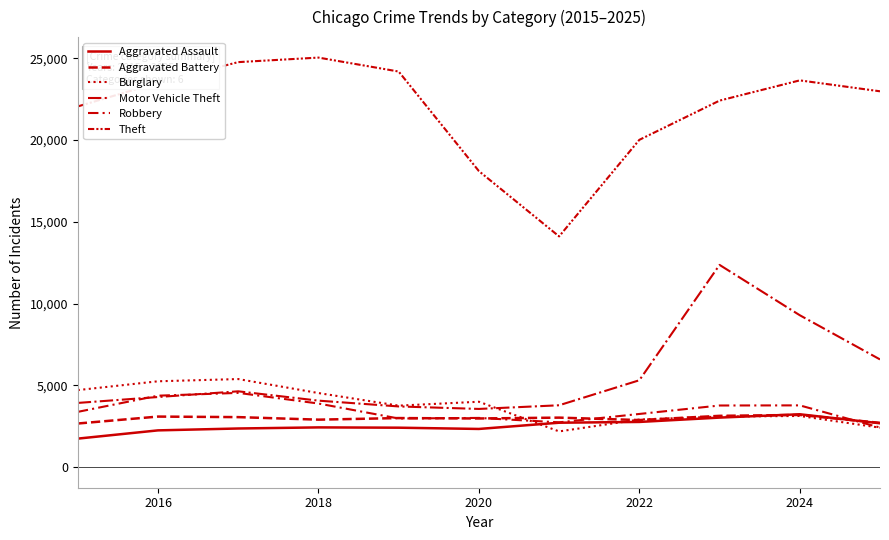

Does the chart have visible grid lines?

No